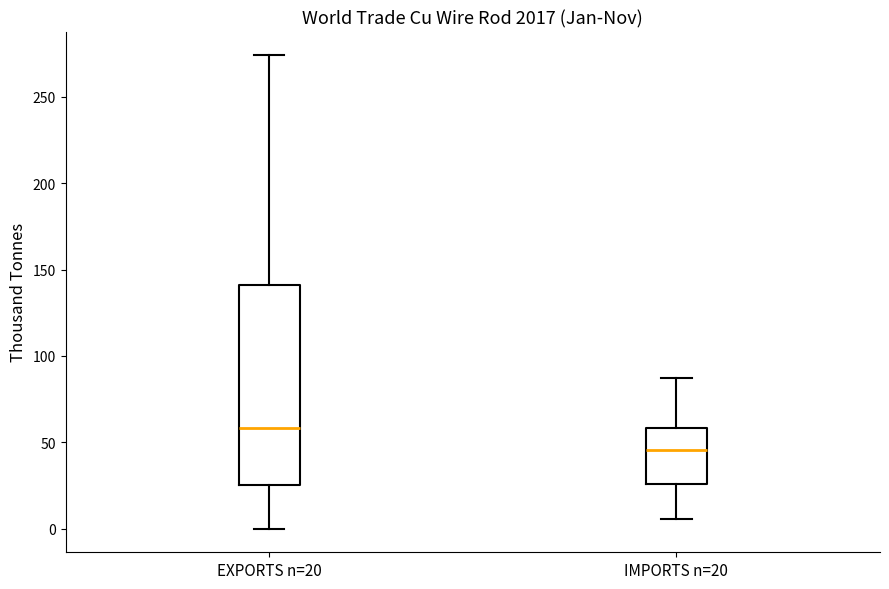

Reading left to right, transcribe this box plot: for each box, give where its median line is, the range the box spans, and where its two whiskers end, as read against the y-axis. The values are not printed on the chart, so give them approximately, as read against the axis.

EXPORTS n=20: median 60, box 25 to 140, whiskers 0 to 275
IMPORTS n=20: median 45, box 25 to 60, whiskers 5 to 85